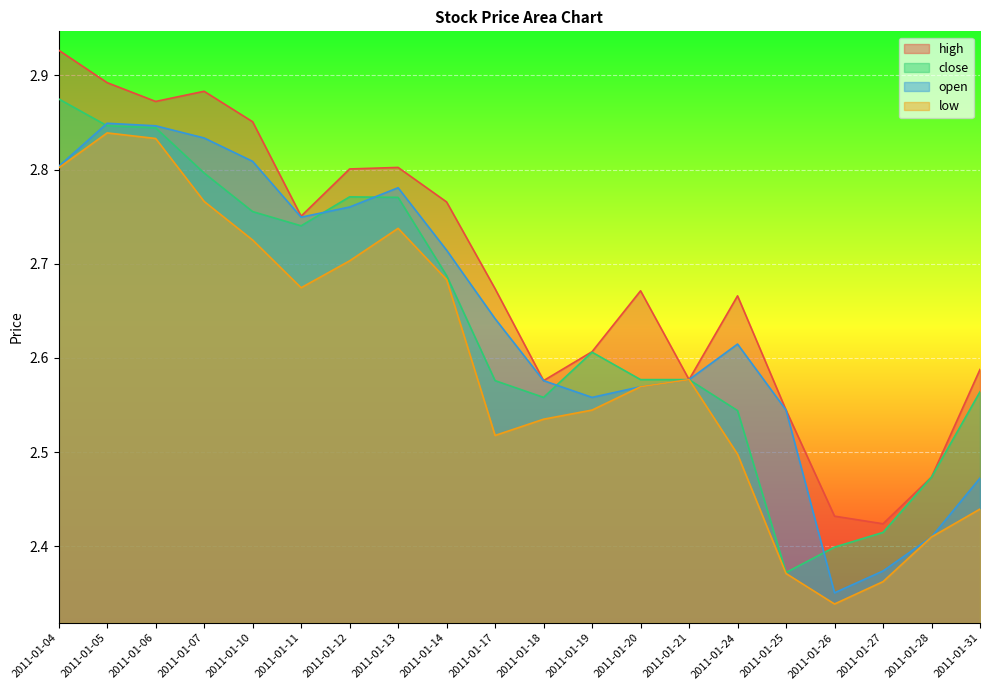

Is the value of low at 2011-01-07 greater than the value of high at 2011-01-21?

Yes